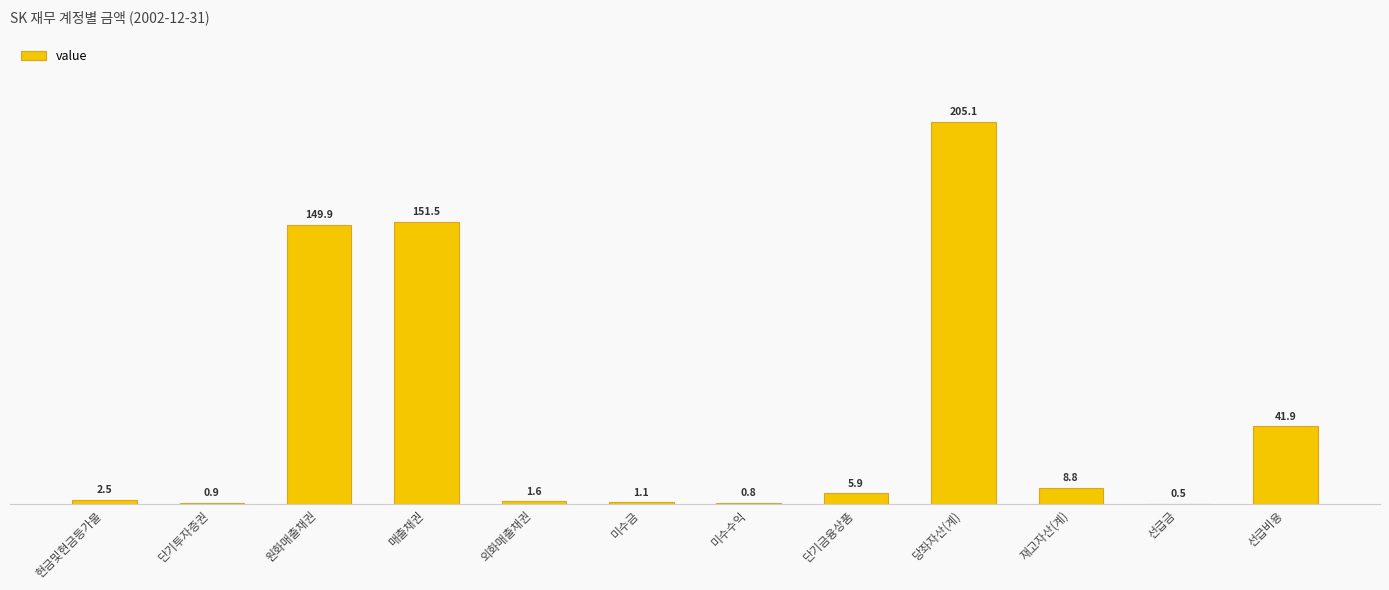

How many bars are there in total?

12